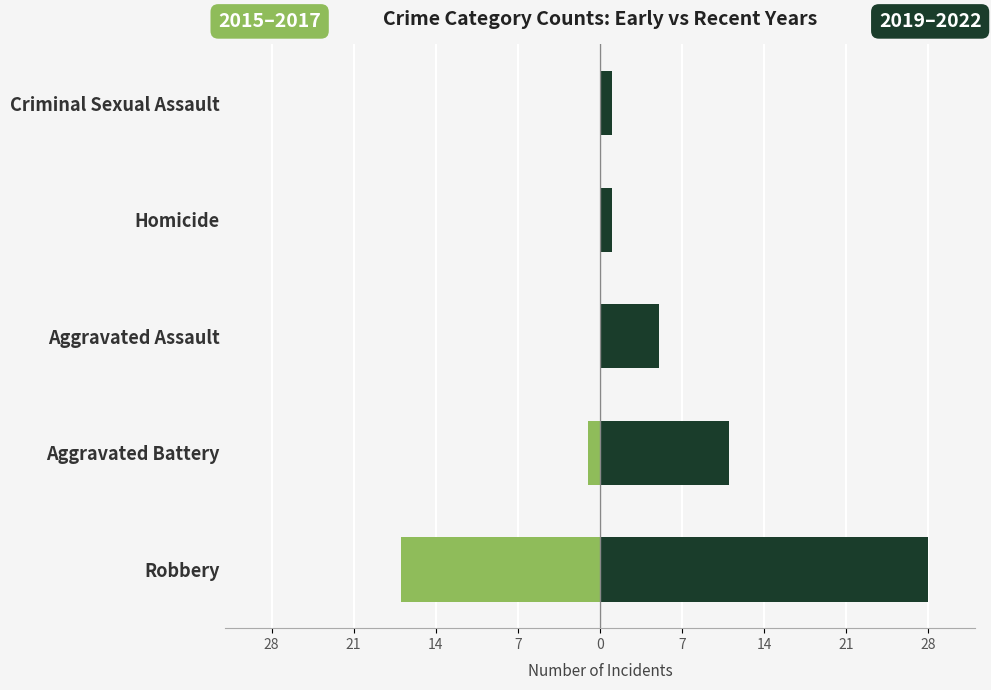

Rank the series by their maximum value, from highest to lowest.

2019–2022, 2015–2017